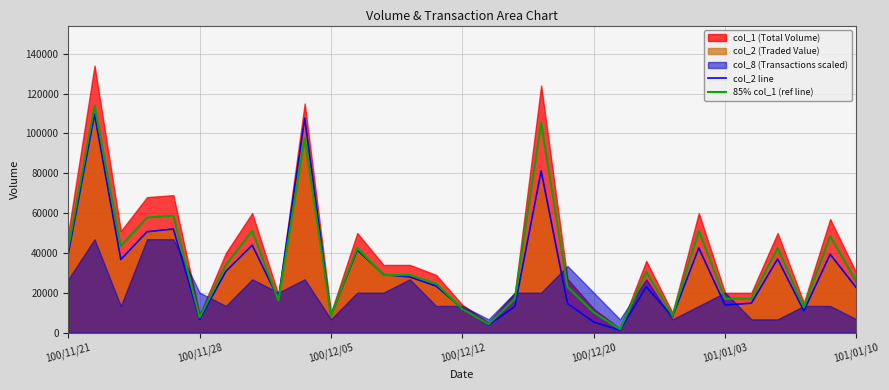

Does the chart display data point markers on the line(s)?

No